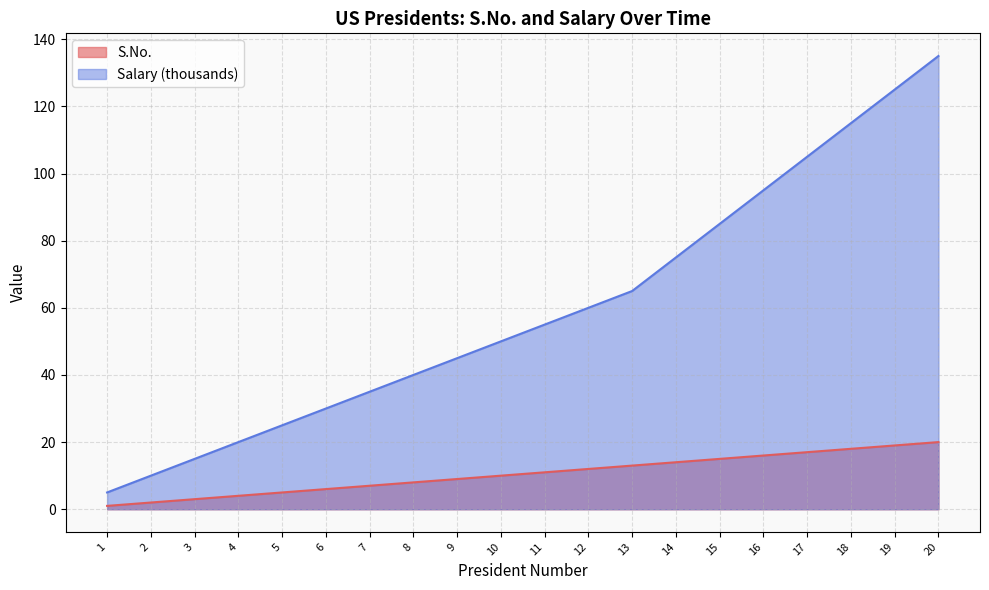

True or false: S.No. and salary intersect in this chart.

False